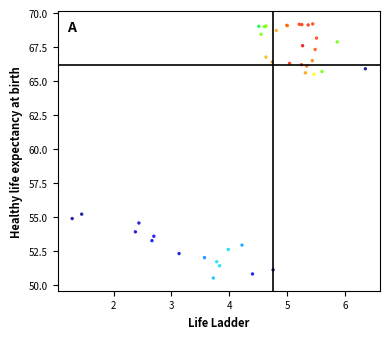

What Y value in the scatter plot is closest to 59?

55.2